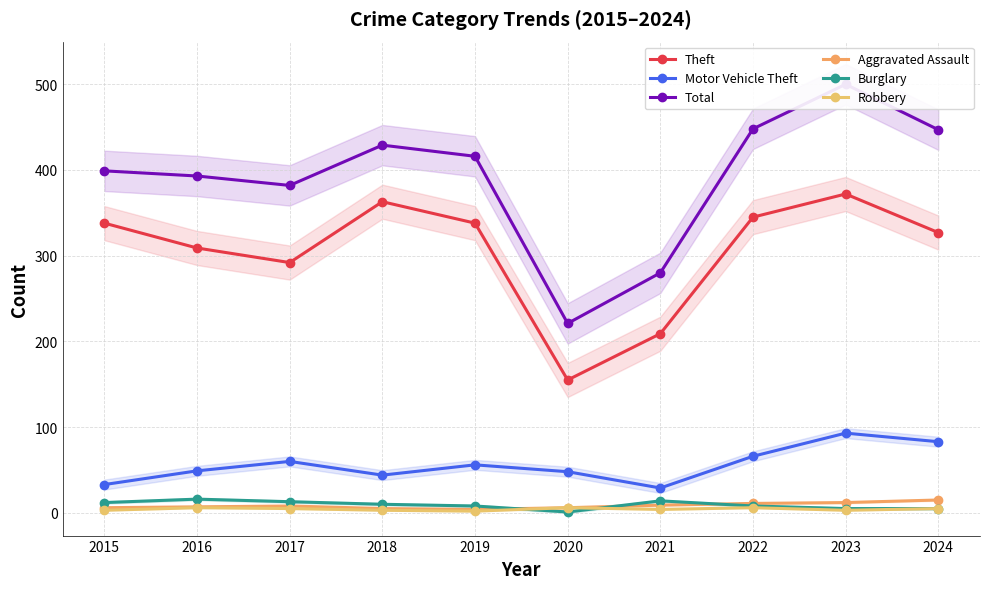

What is the value of the Theft point at the 7th from the left?

209